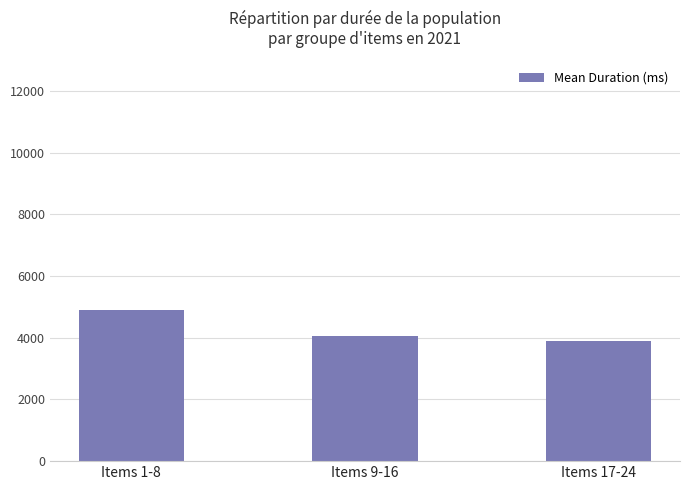

How many data points are less than 4043?

1